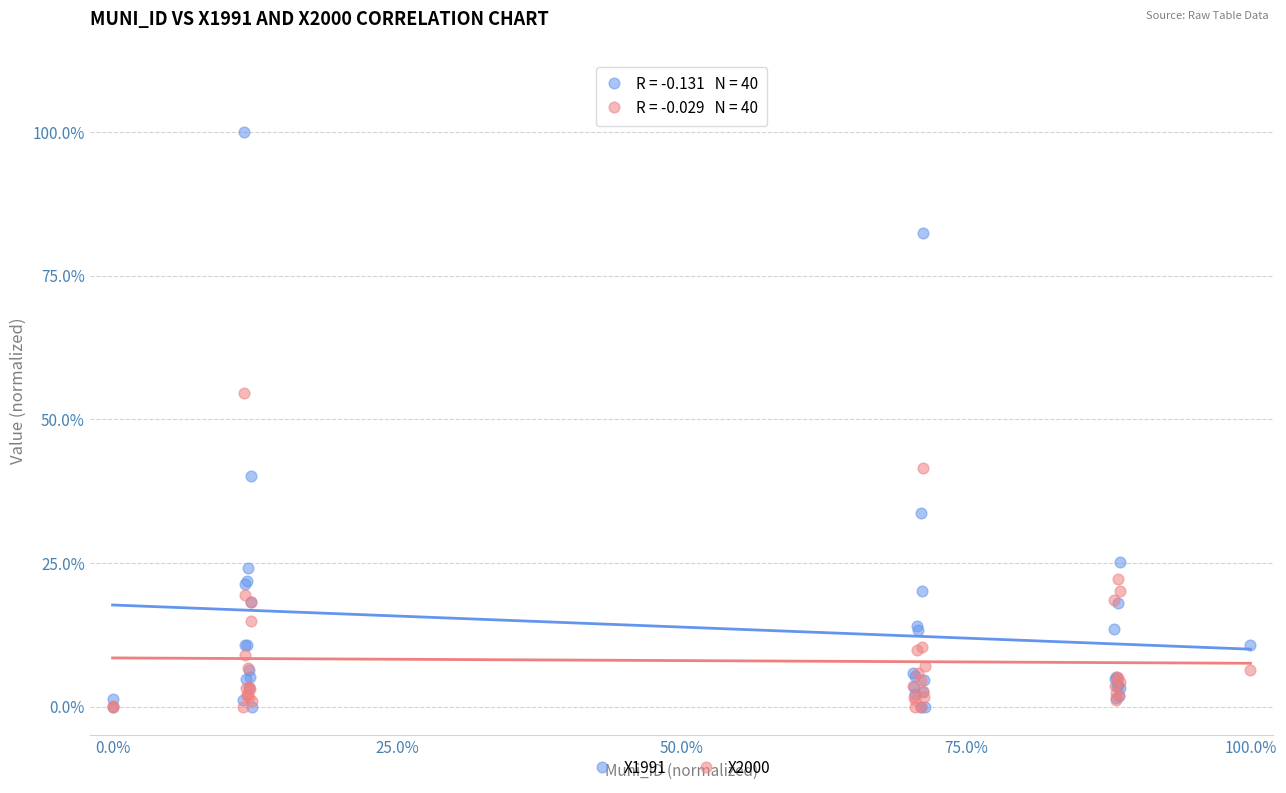

Across all series, what Y value is closest to 50?

54.6